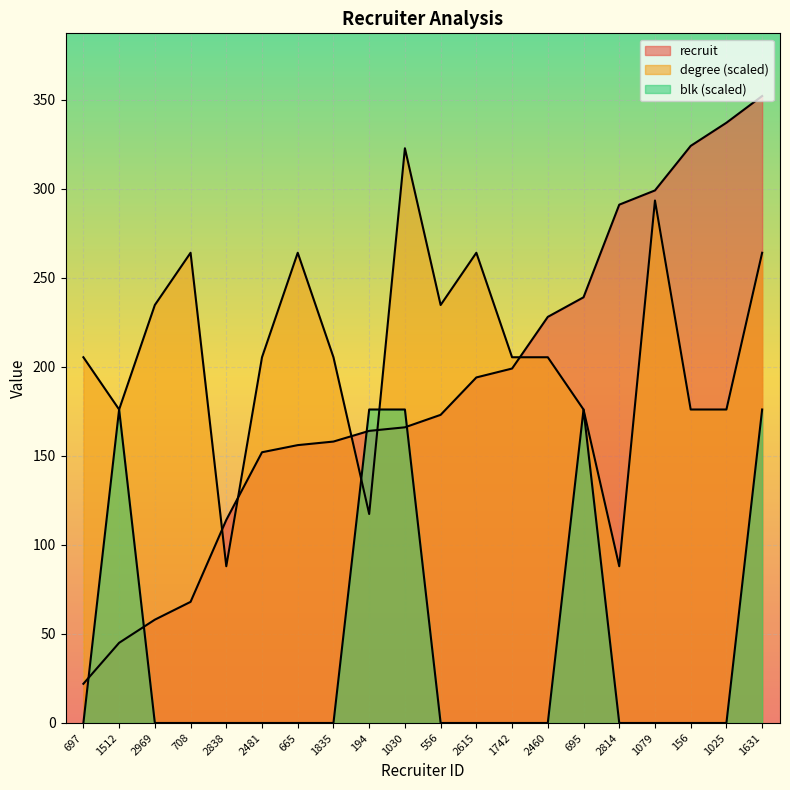

Reading left to right, extract all data points from this chart.

recruit: 22.0	45.0	58.0	68.0	114.0	152.0	156.0	158.0	164.0	166.0	173.0	194.0	199.0	228.0	239.0	291.0	299.0	324.0	337.0	352.0
degree: 205.3	176.0	234.7	264.0	88.0	205.3	264.0	205.3	117.3	322.7	234.7	264.0	205.3	205.3	176.0	88.0	293.3	176.0	176.0	264.0
blk: 0.0	176.0	0.0	0.0	0.0	0.0	0.0	0.0	176.0	176.0	0.0	0.0	0.0	0.0	176.0	0.0	0.0	0.0	0.0	176.0